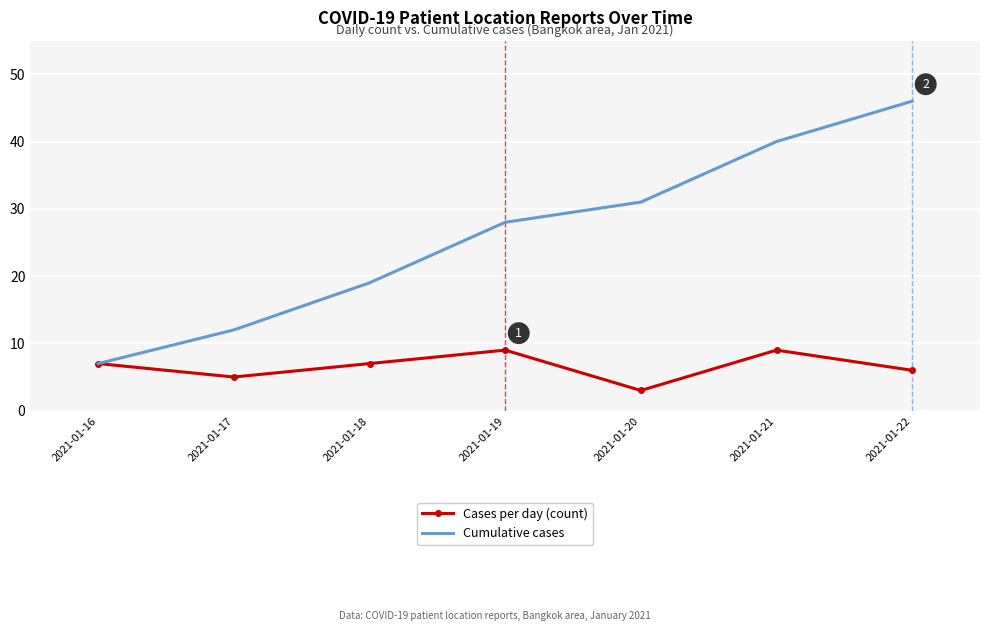

What value does the Cumulative cases series have at 2021-01-20?

31